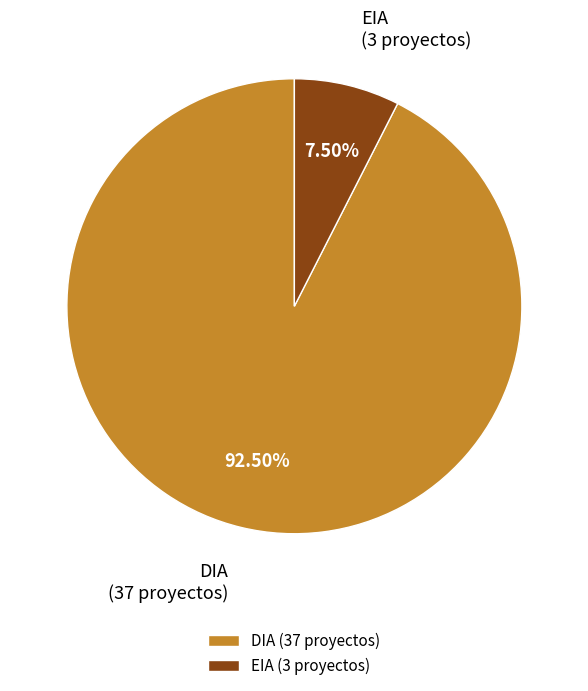

Is there a majority slice in this chart?

Yes